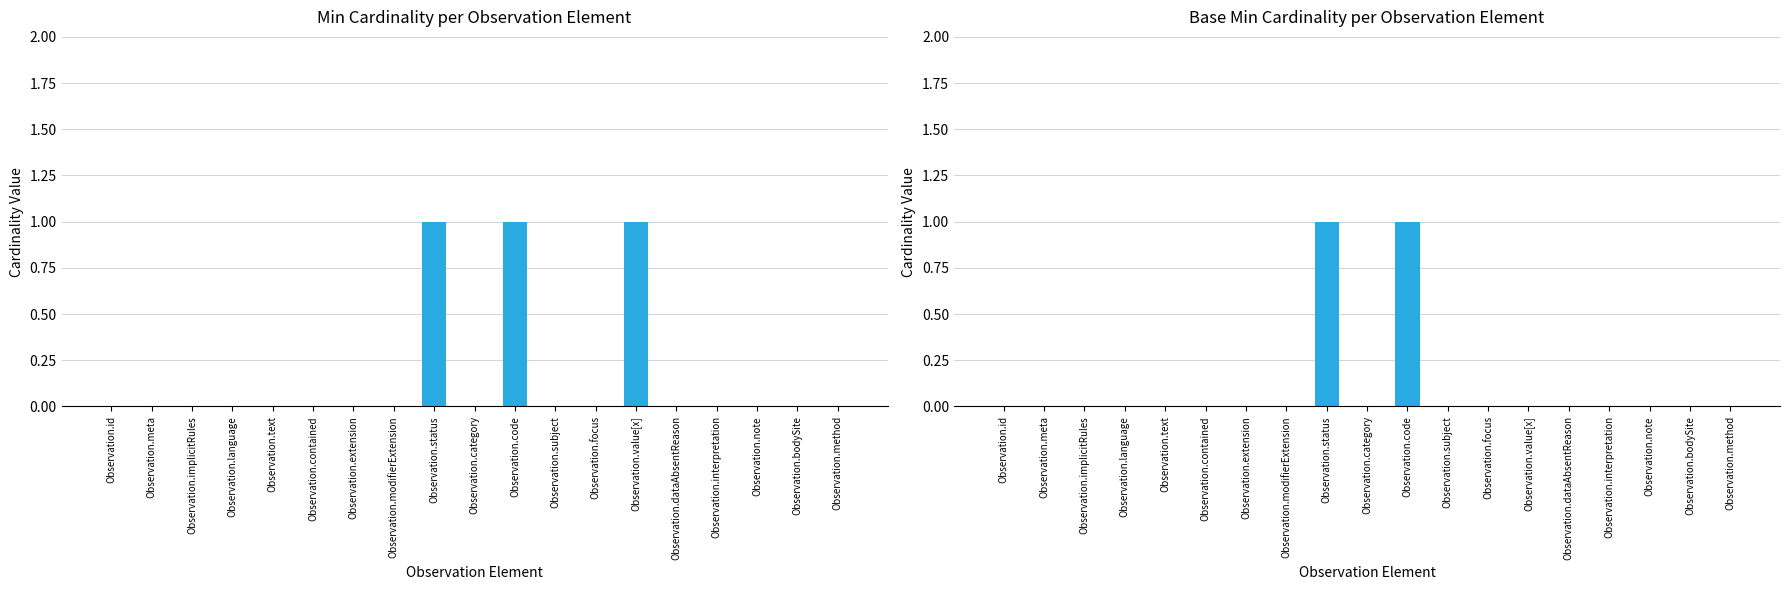

Reading left to right, list all the values displayed in this chart.

Min: 0	0	0	0	0	0	0	0	1	0	1	0	0	1	0	0	0	0	0
Base Min: 0	0	0	0	0	0	0	0	1	0	1	0	0	0	0	0	0	0	0